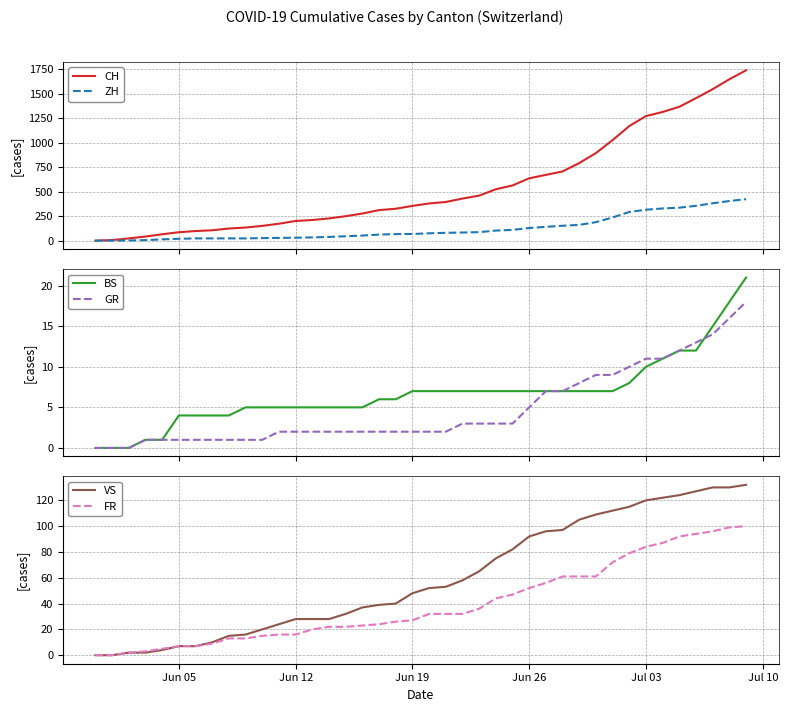

How many values in the CH series exceed 380?

19